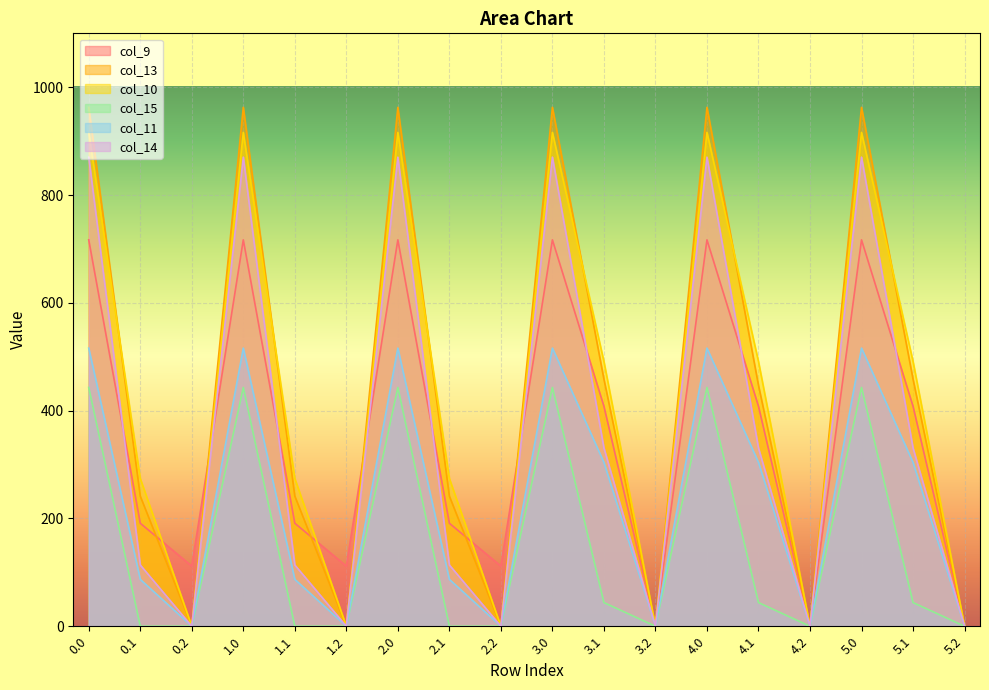

In col_10, how many points are higher than both neighbors (excluding endpoints)?

5